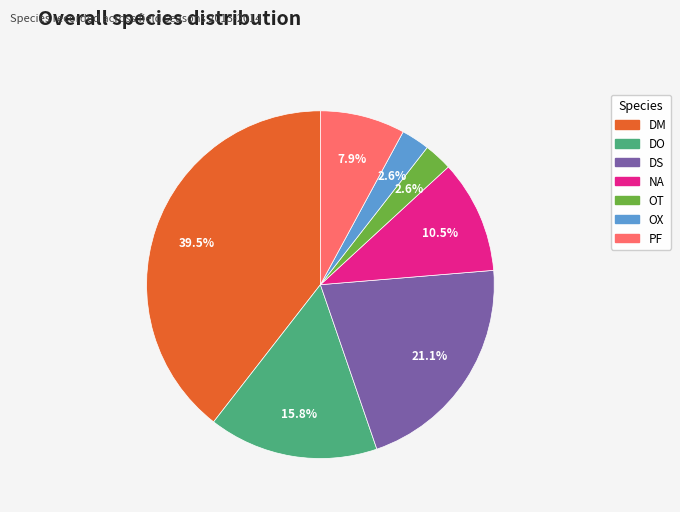

Count the number of slices in the pie.

7